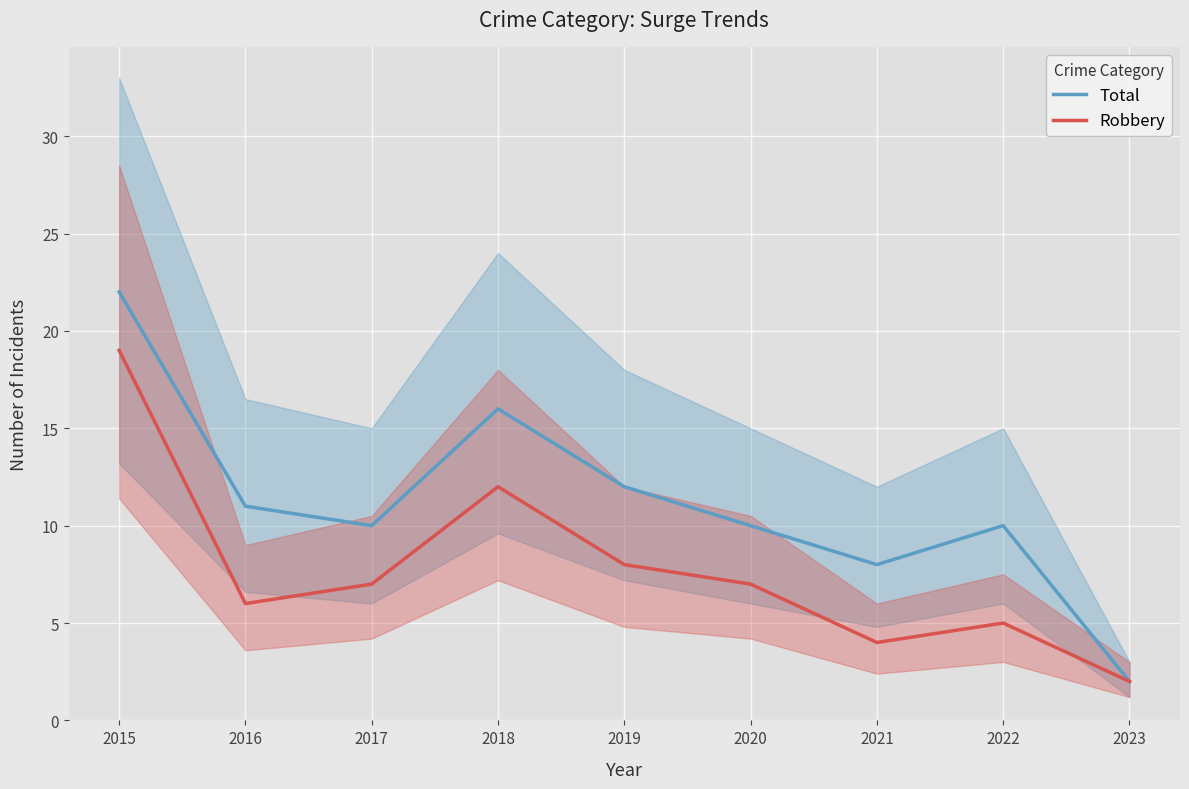

The Total series shows 14 at 2021. True or false?

False